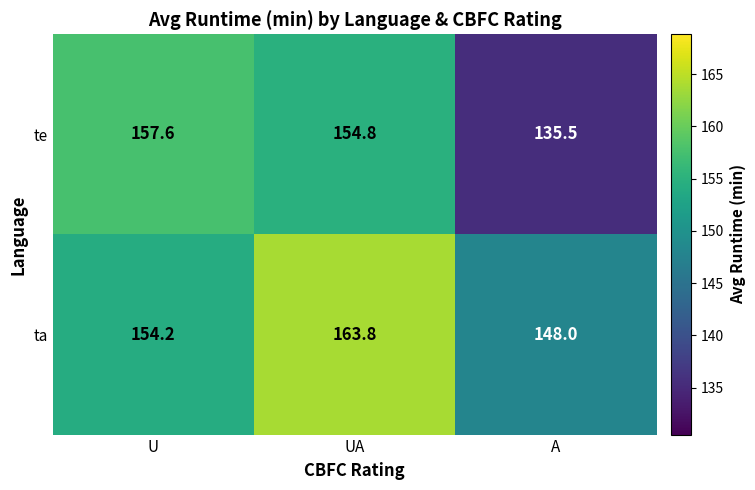

At which label is te closest to 146?

UA